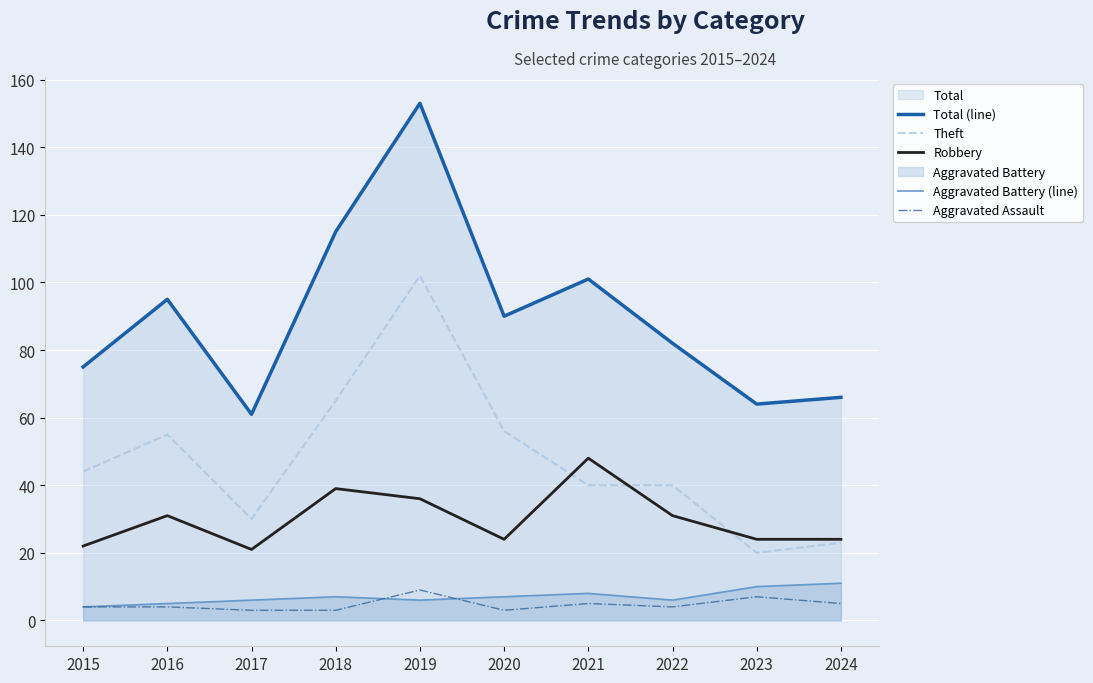

Which series changed the most between 2015 and 2020?

Total (line)